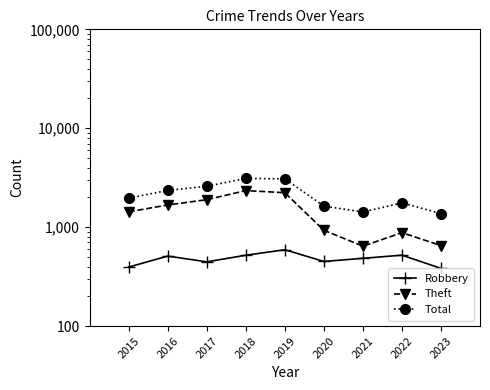

Reading left to right, extract all data points from this chart.

Robbery: 2015=395	2016=510	2017=446	2018=520	2019=591	2020=450	2021=484	2022=521	2023=383
Theft: 2015=1429	2016=1676	2017=1896	2018=2342	2019=2230	2020=930	2021=642	2022=880	2023=651
Total: 2015=1968	2016=2352	2017=2592	2018=3105	2019=3080	2020=1634	2021=1422	2022=1760	2023=1373